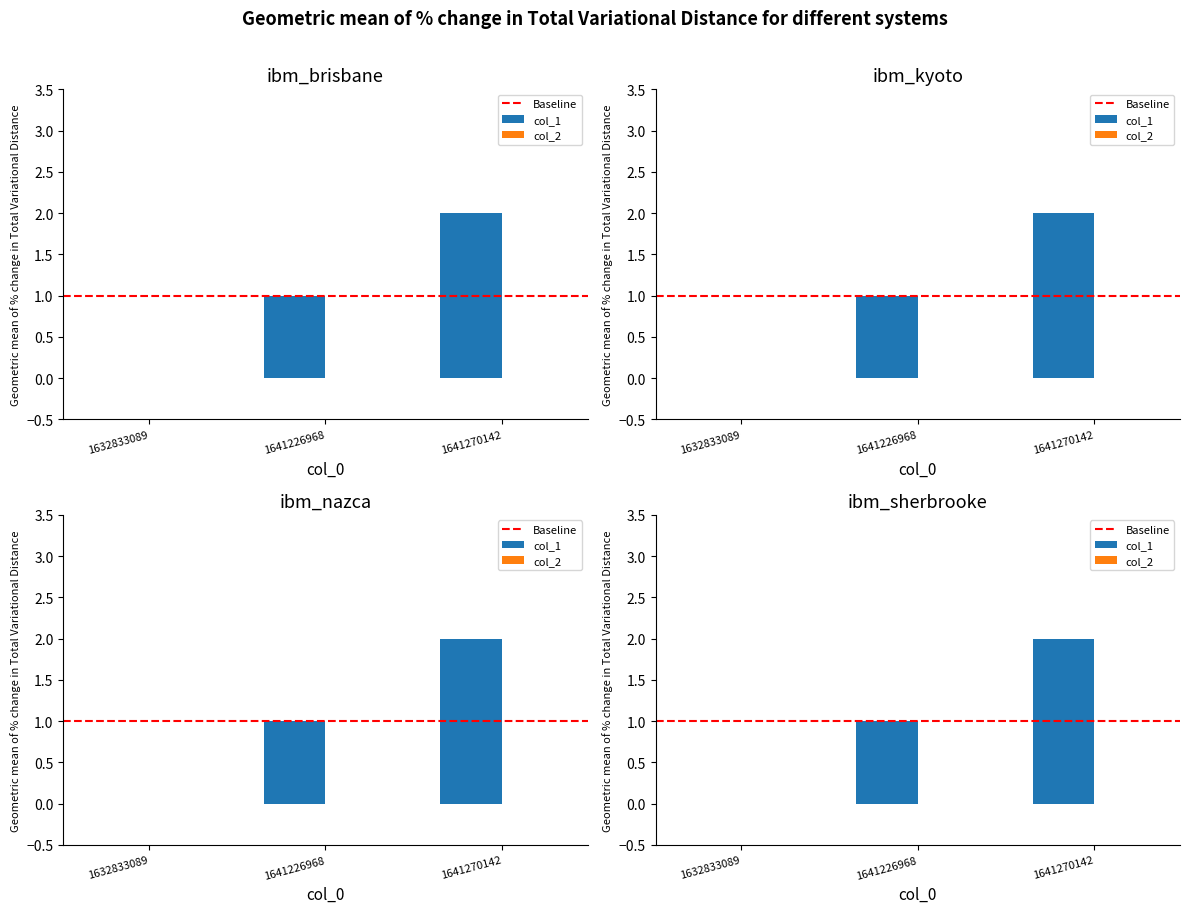

What is the change in value from 1632833089 to 1641270142?

+2